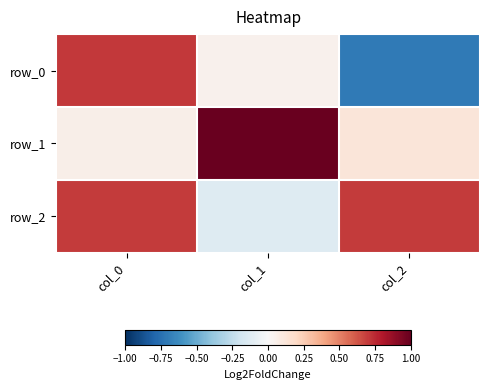

Which has a higher value, col_2 or col_0?

col_0